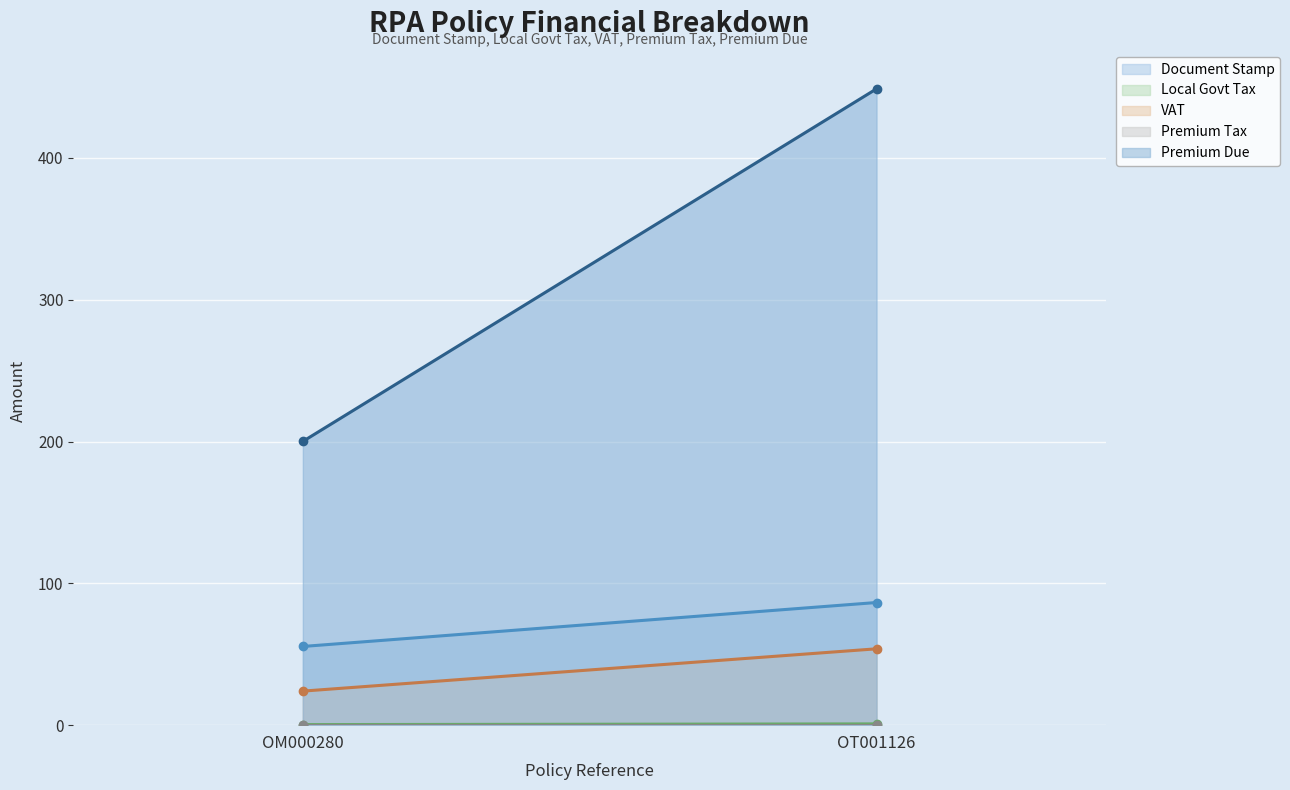

Which series has the largest total across all categories?

Premium Due